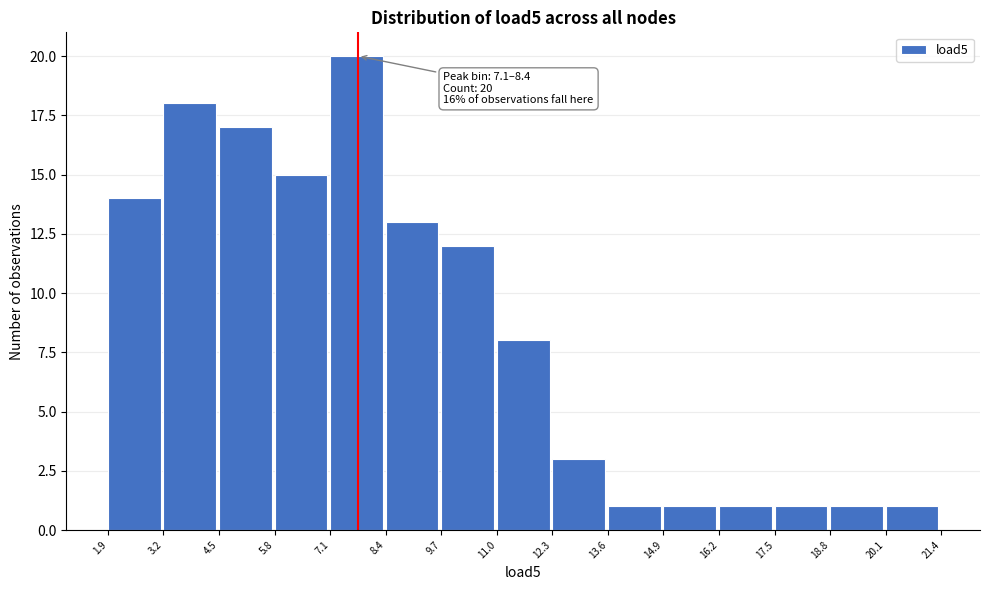

Which range on the x-axis has the tallest bar?

7.1 to 8.4